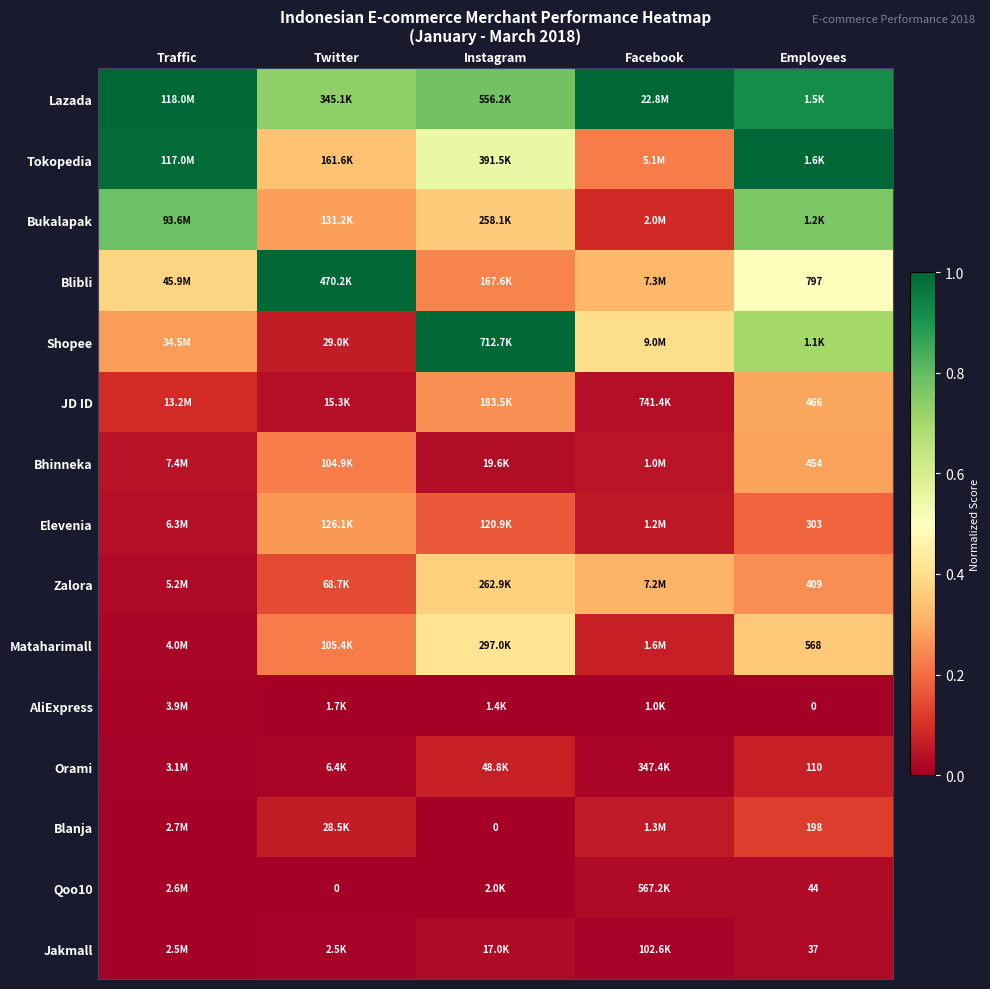

At which category is the sum across all series the highest?

Employees